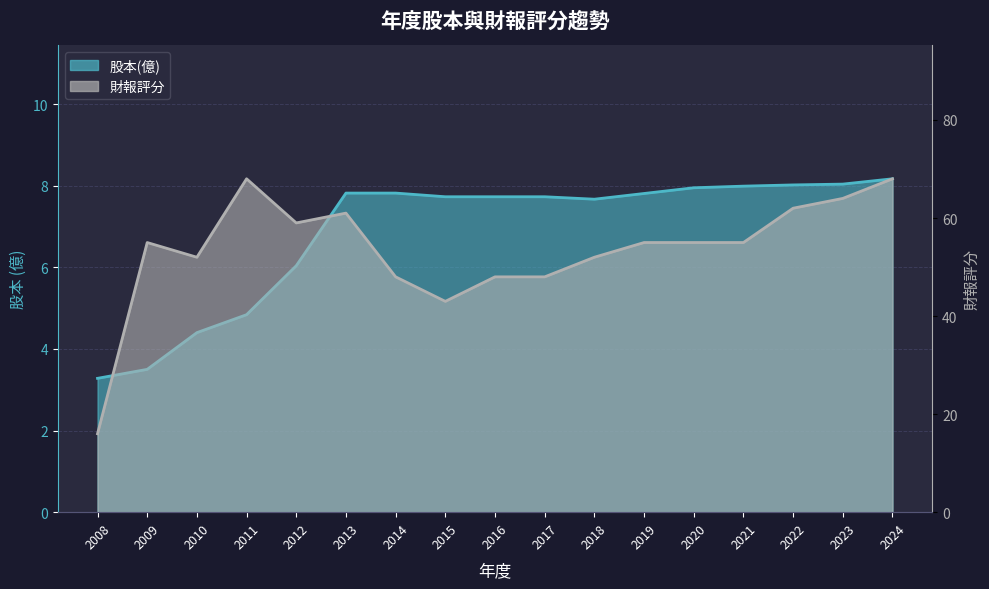

What is the difference between the 財報評分 values at 2011 and 2023?

4.0